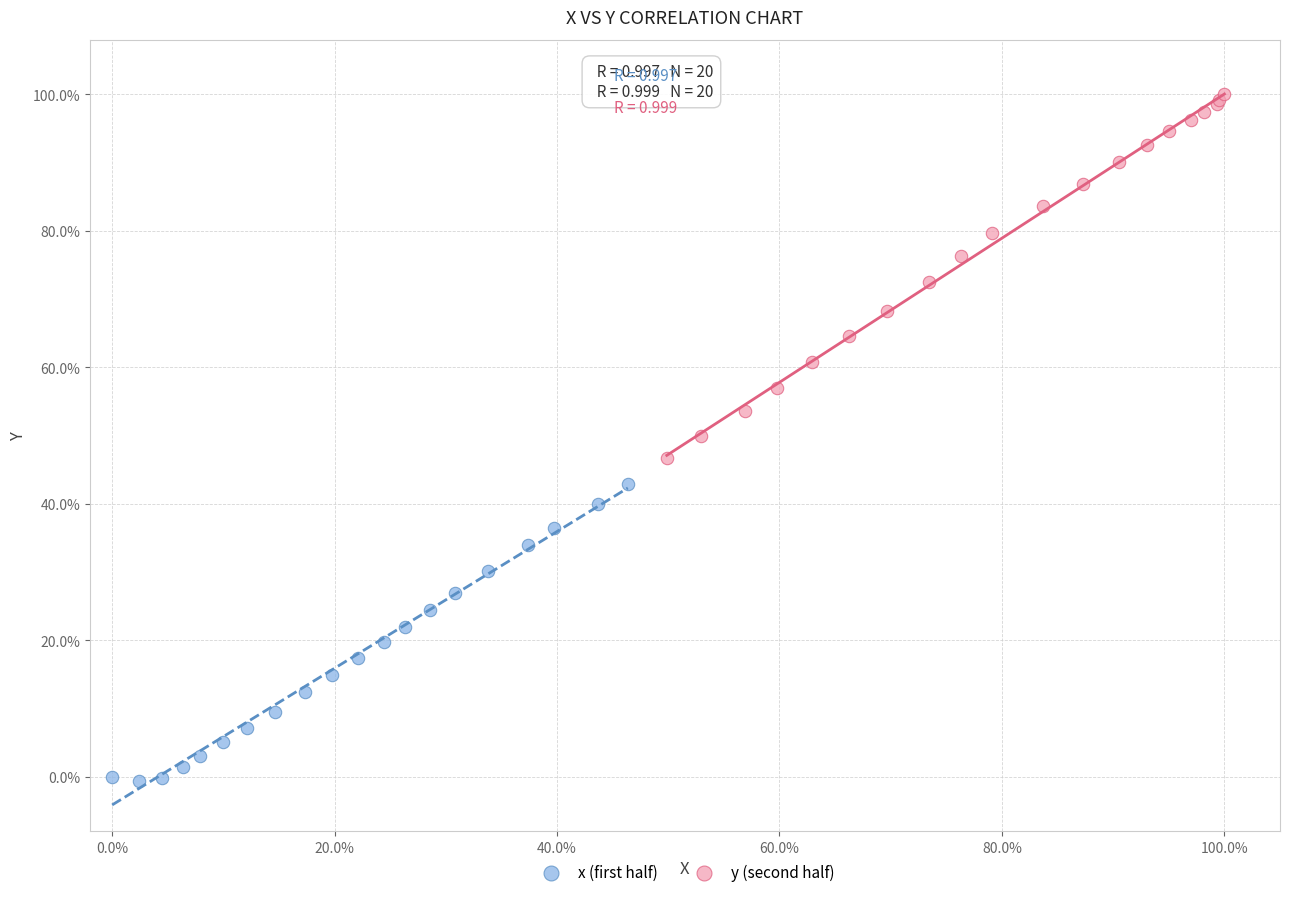

Which series contains the lowest Y value?

x (first half)